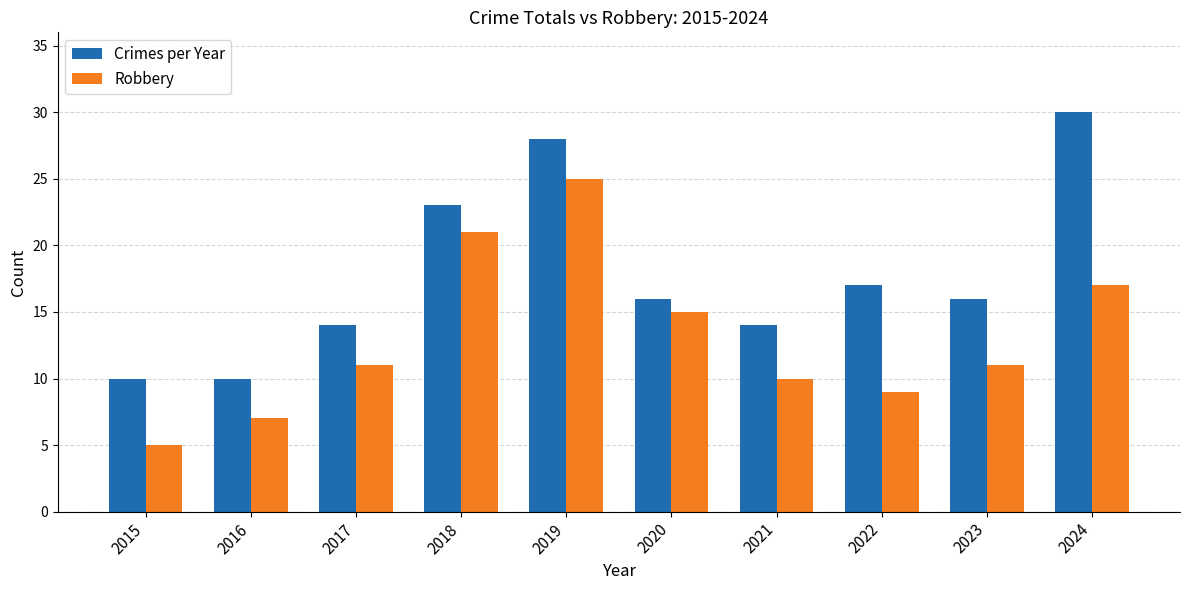

What is the difference between the maximum and minimum values in the Crimes per Year series?

20